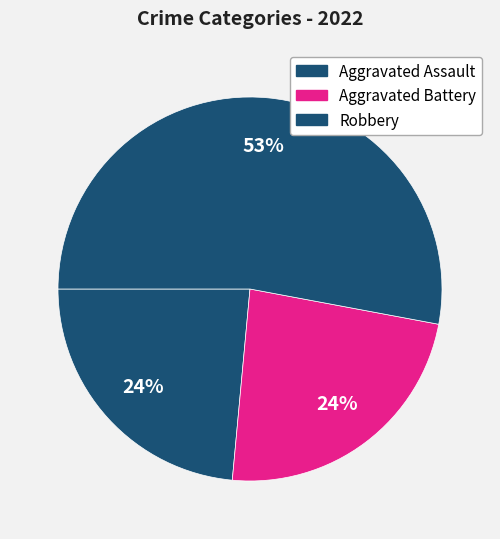

Count the number of slices in the pie.

3